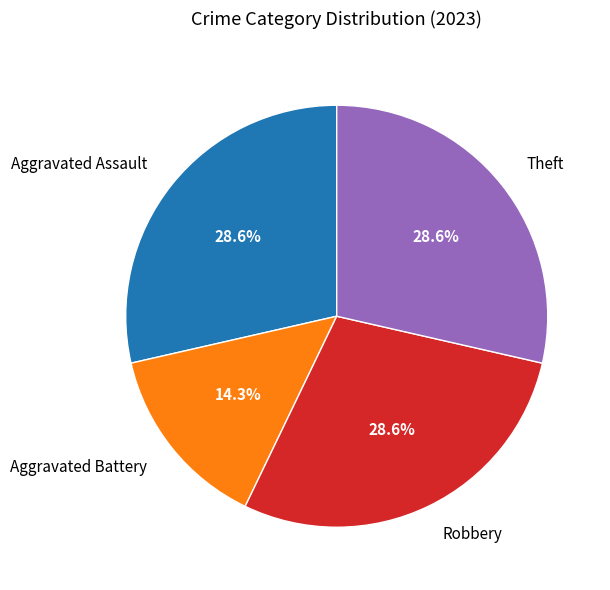

To the nearest percent, what is the average slice percentage?

25%